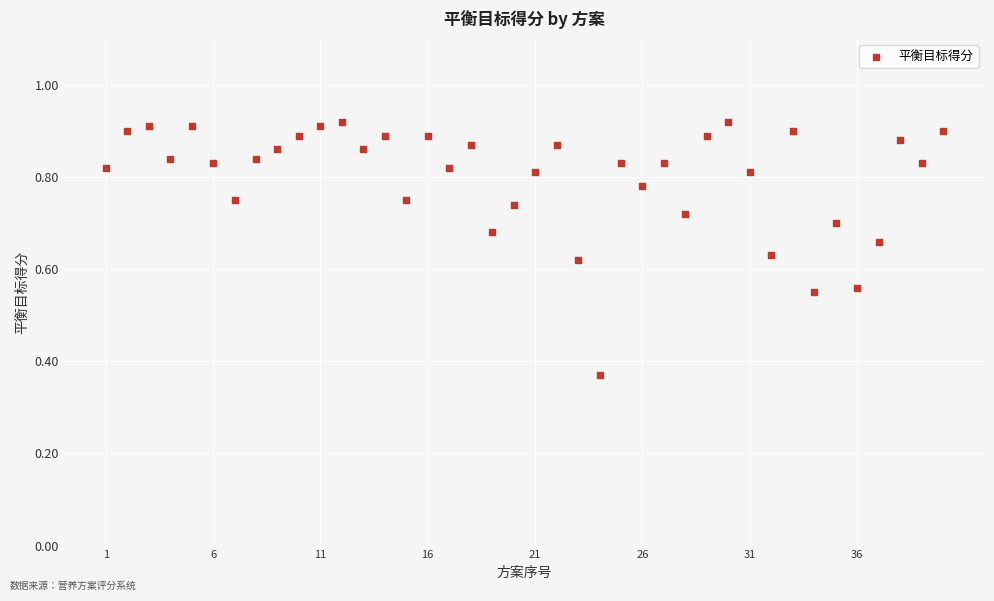

What is the range of X values (max minus min)?

39.0